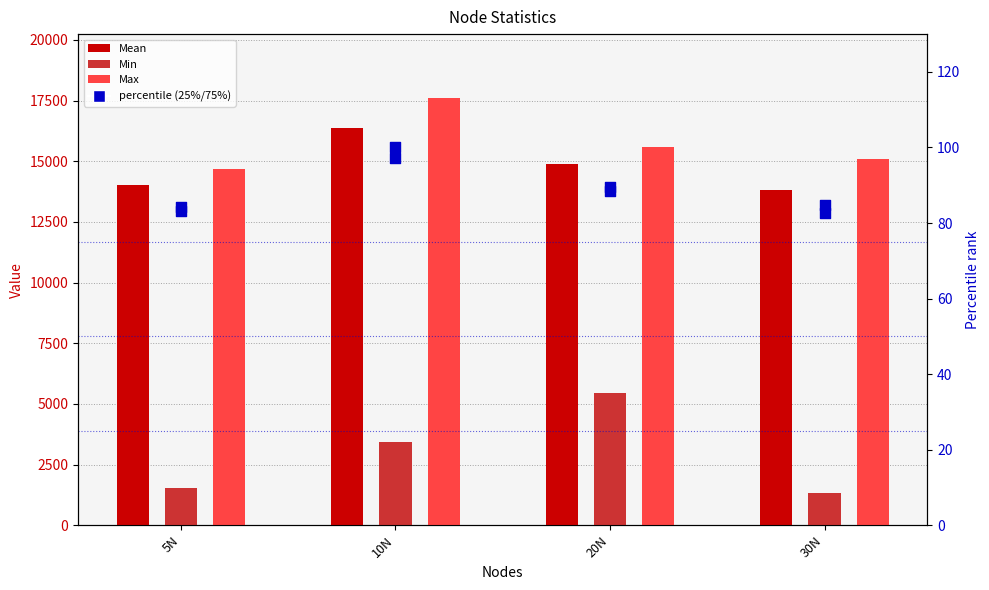

At which category is the sum across all series the highest?

10N